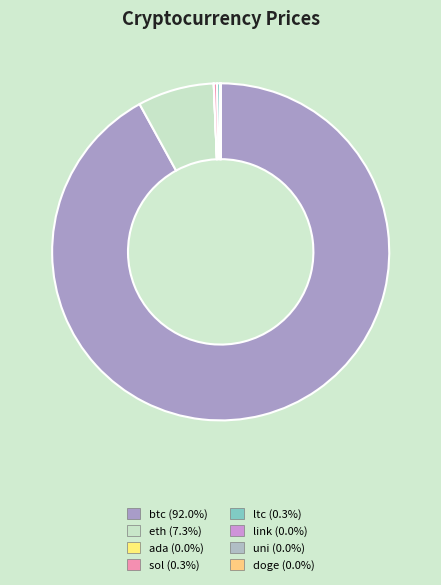

The ltc slice represents 11% of the pie. True or false?

False